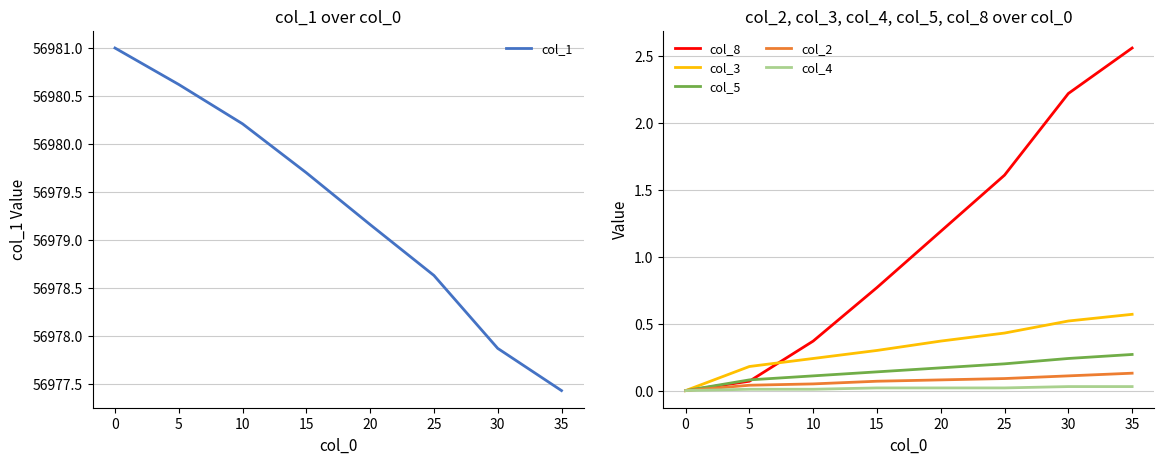

True or false: col_3 and col_4 intersect in this chart.

False